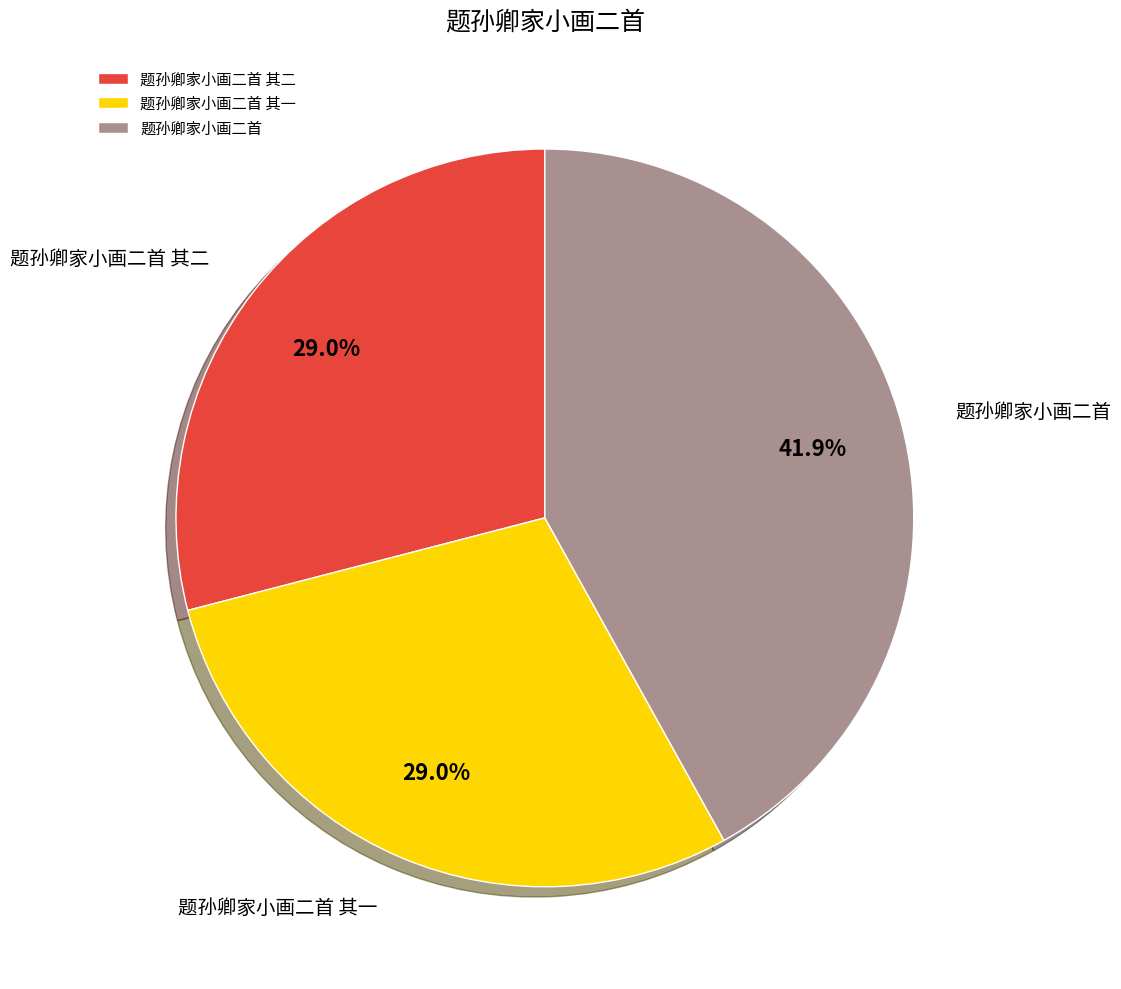

True or false: 题孙卿家小画二首 accounts for 55% of the total.

False